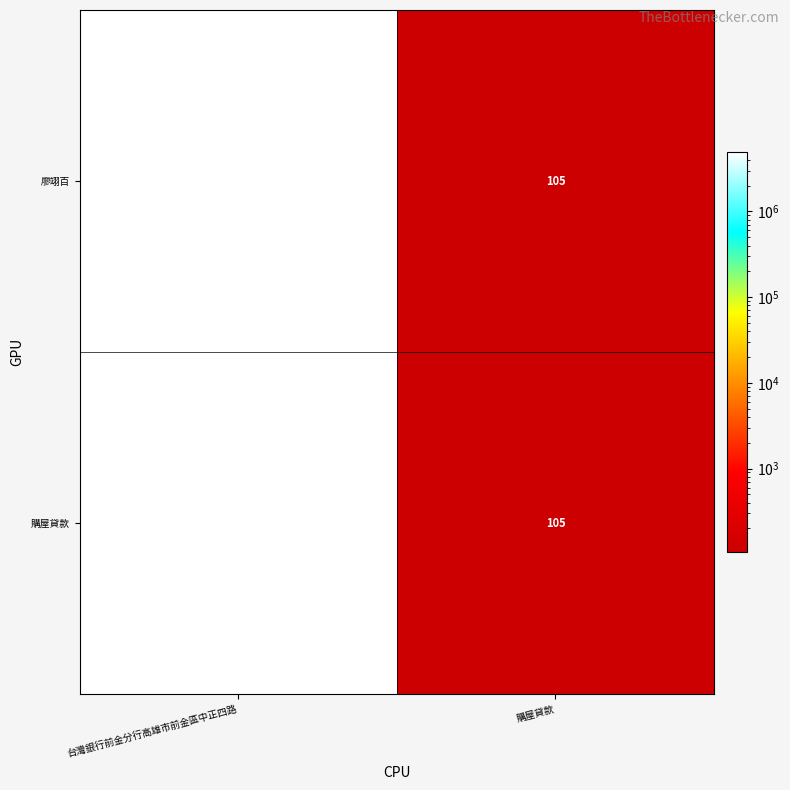

What is the sum of the 購屋貸款 values at 購屋貸款 and 台灣銀行前金分行高雄市前金區中正四路?

4966072